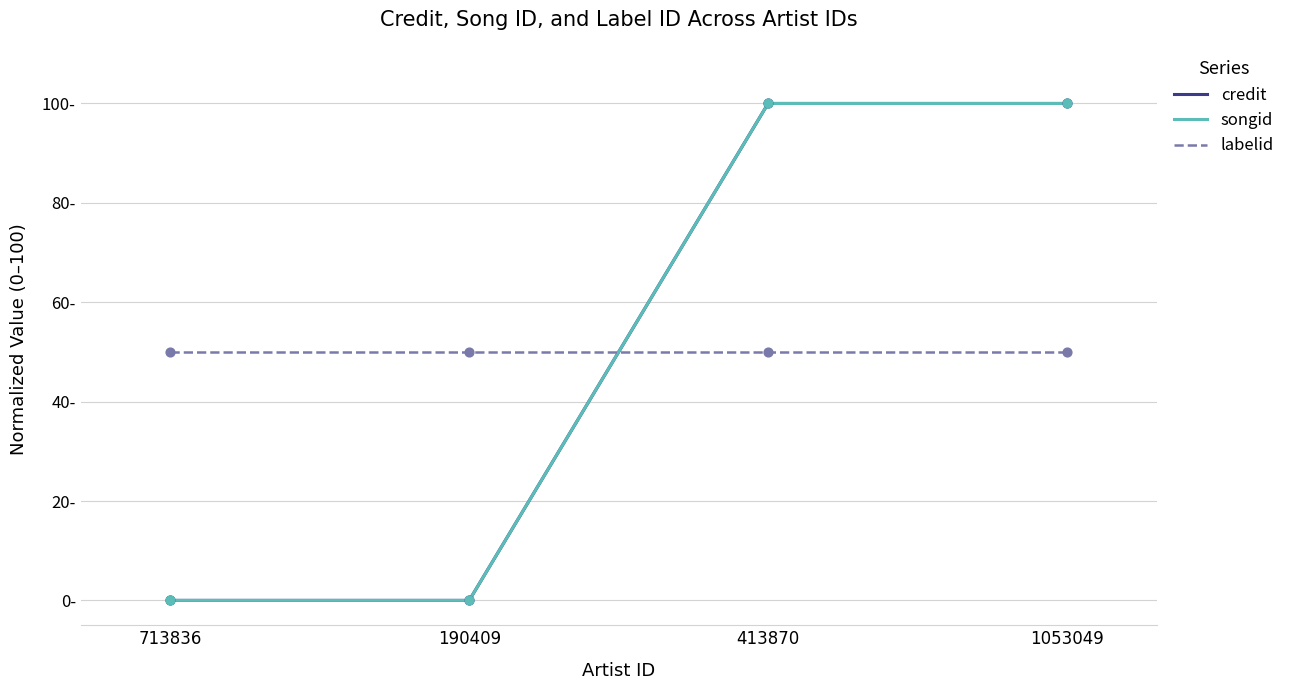

What is the total value across all series at 413870?

250.0